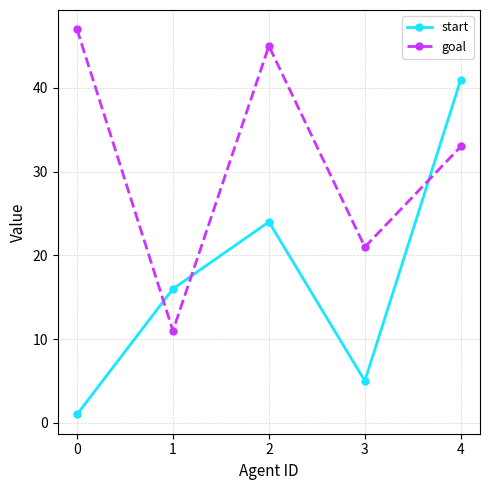

True or false: goal has a value of 16 at 2.

False